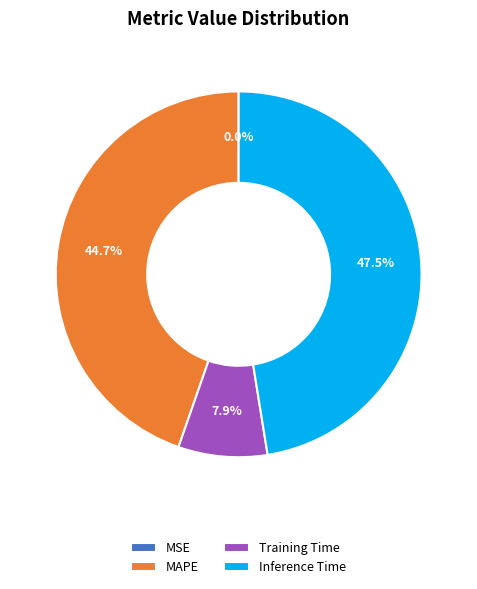

Combined, do Training Time and Inference Time account for over 50%?

Yes